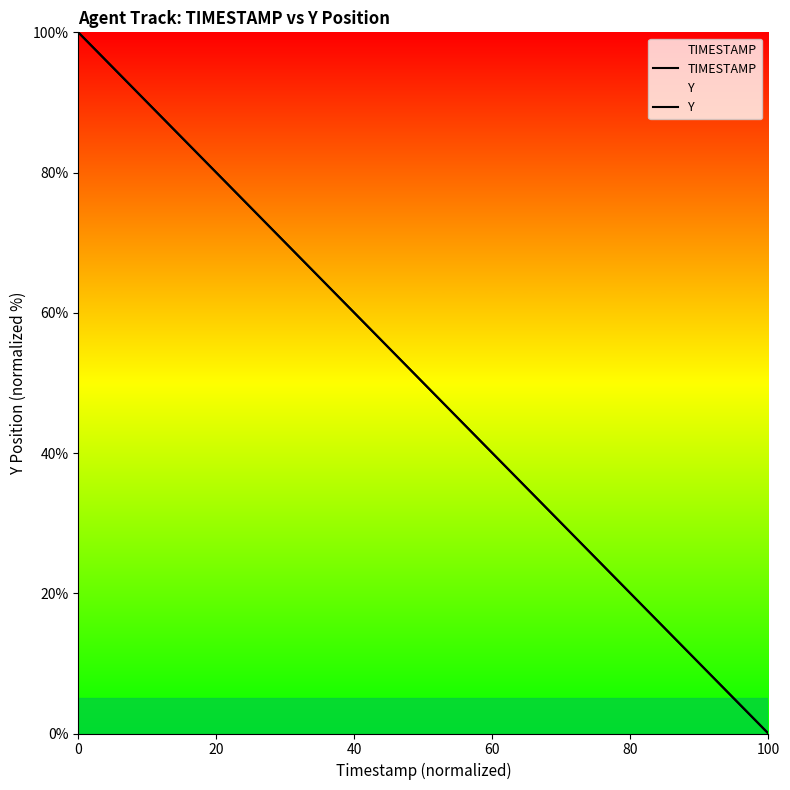

How many series are shown in this chart?

2